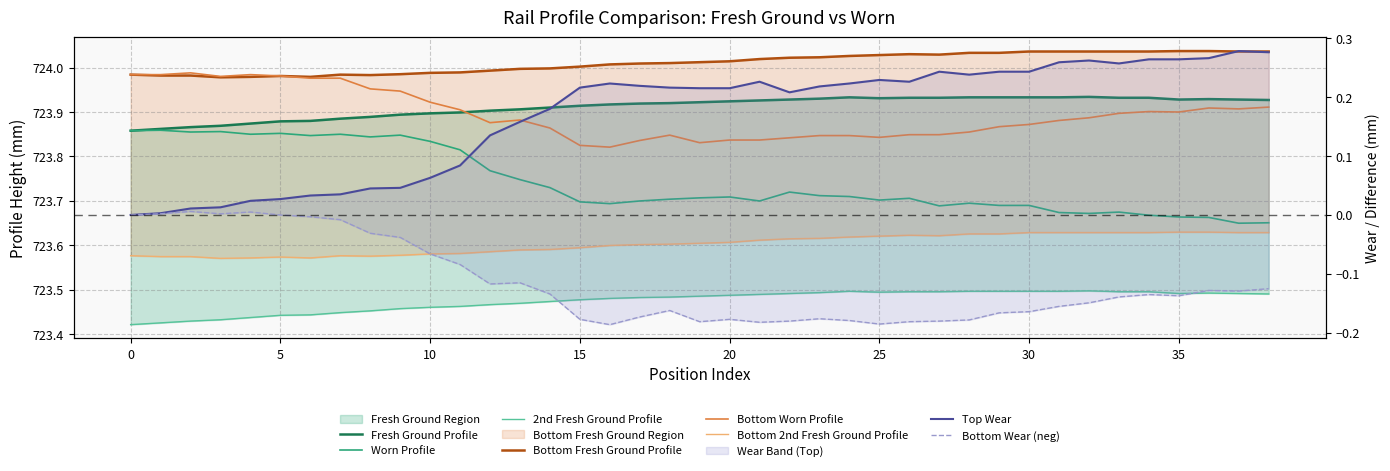

What is the value of the Bottom 2nd Fresh Ground Profile point at the 32nd from the left?

723.6